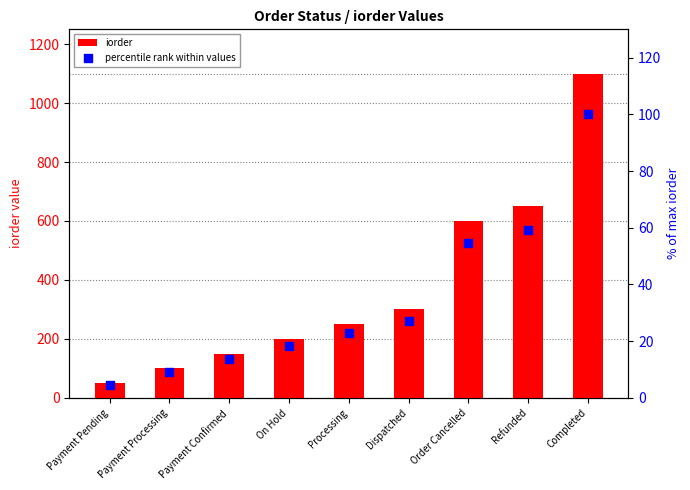

Which series has the largest Y range (max minus min)?

iorder